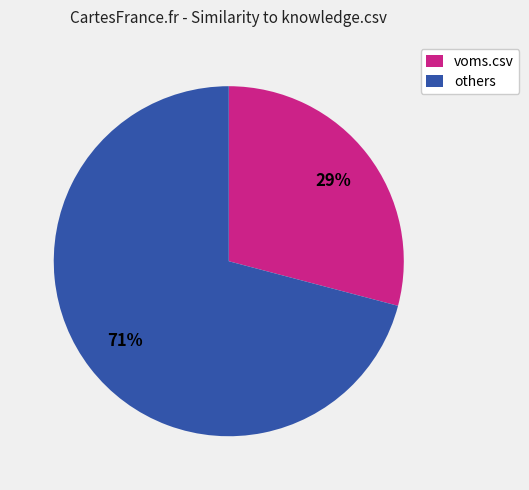

Approximately how many times larger is the value at voms.csv compared to others?

0.4